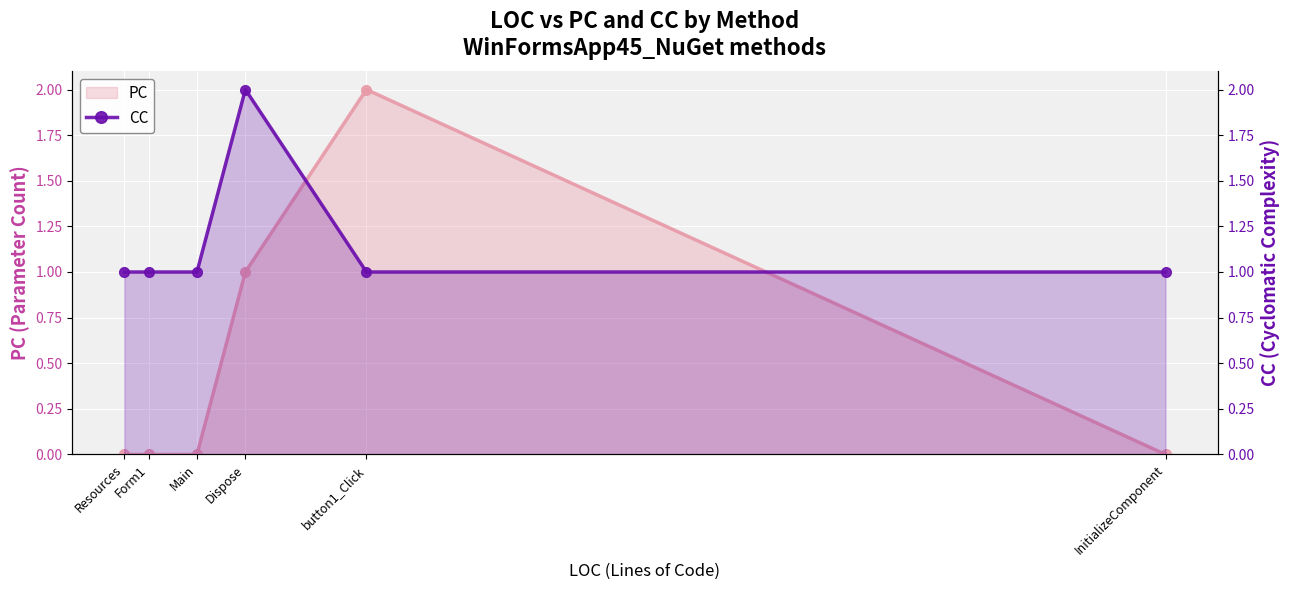

Which series has the largest total across all categories?

CC